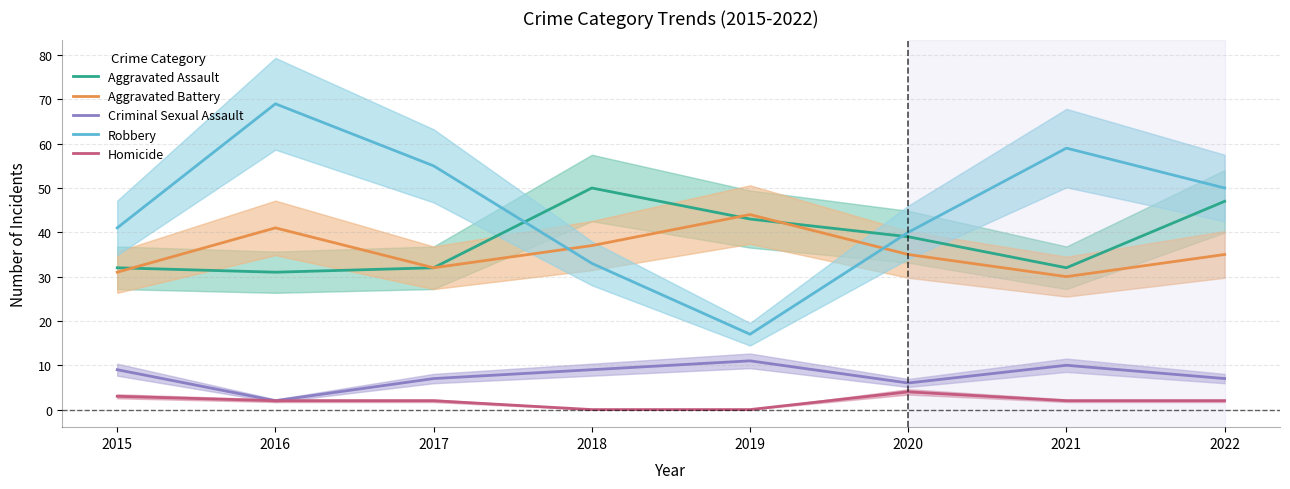

Where is the first local minimum for Aggravated Battery?

2017